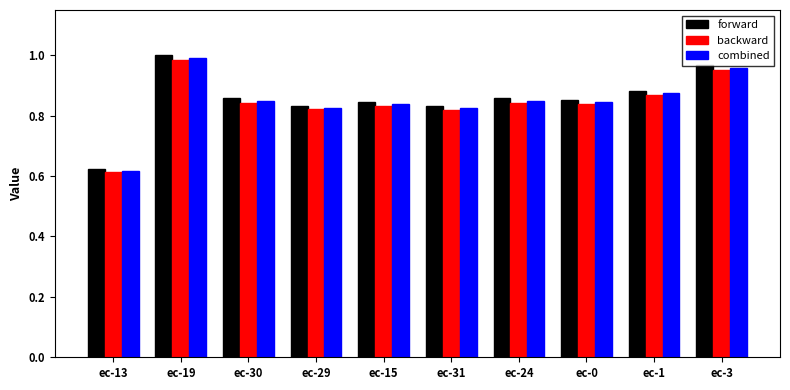

At which category is the sum across all series the highest?

ec-19